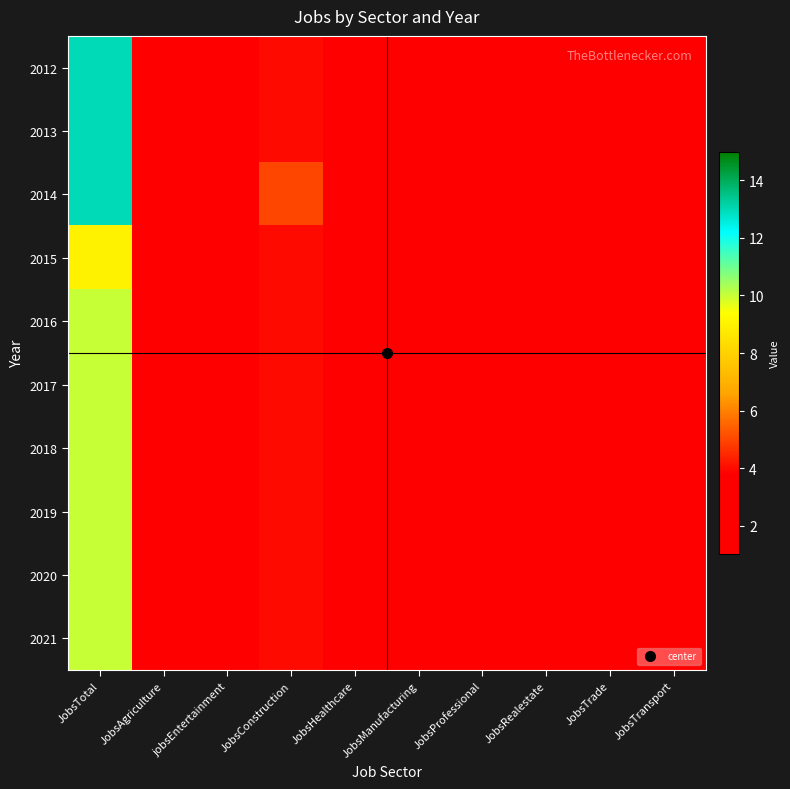

At how many categories does at least one series exceed 11?

1